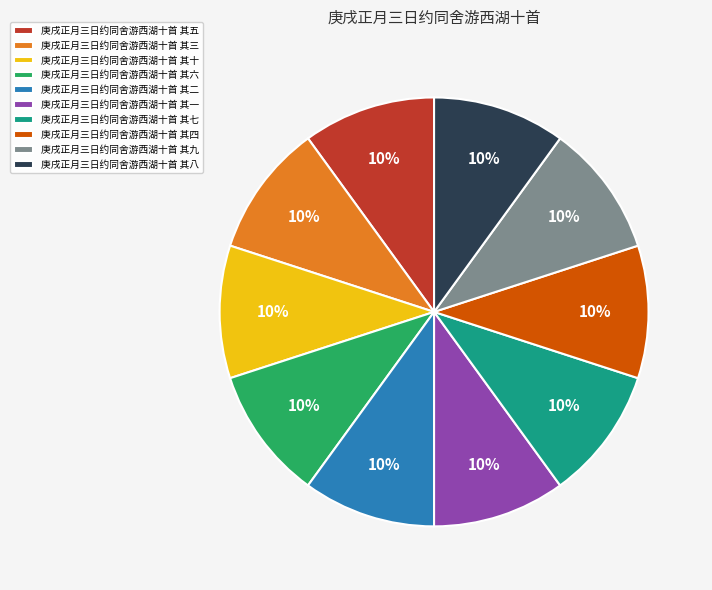

To the nearest percent, what is the average slice percentage?

10%